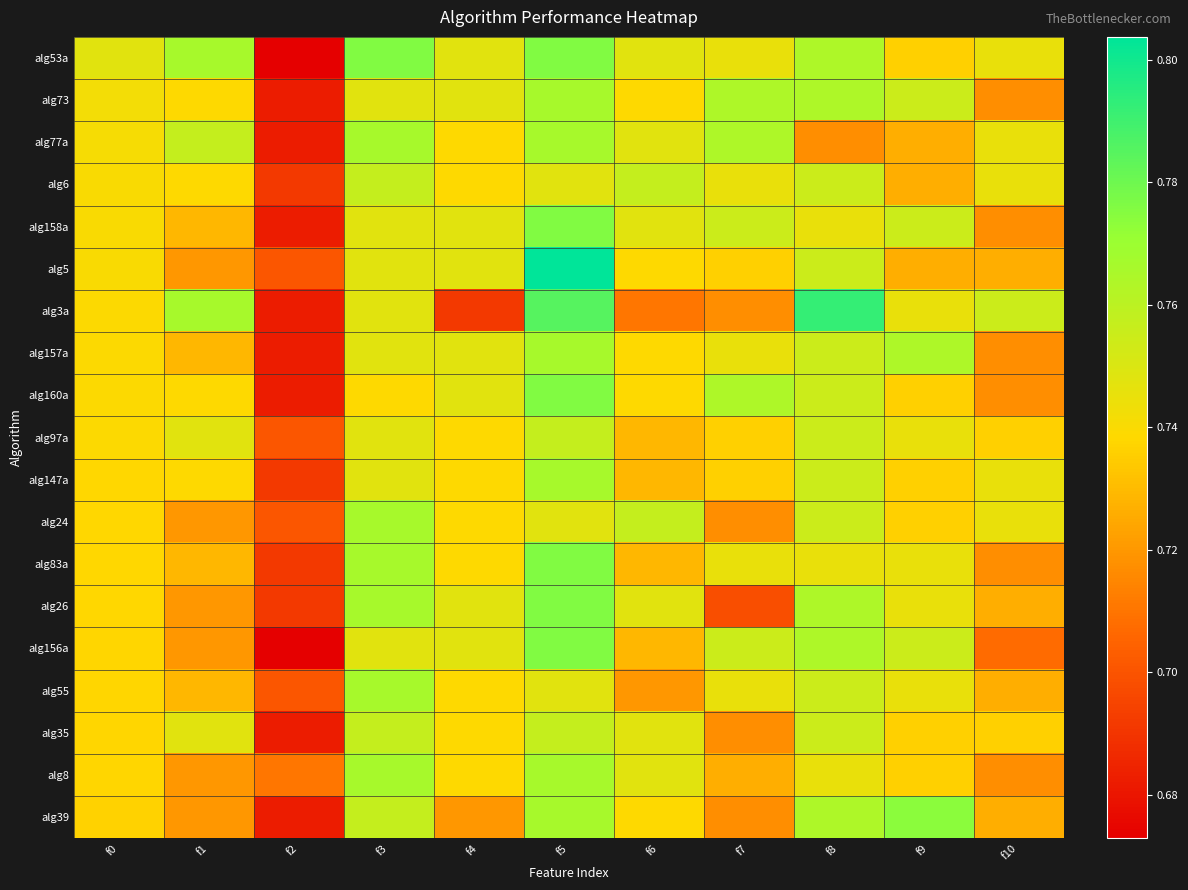

What is the difference between the highest and lowest values at f7?

0.1